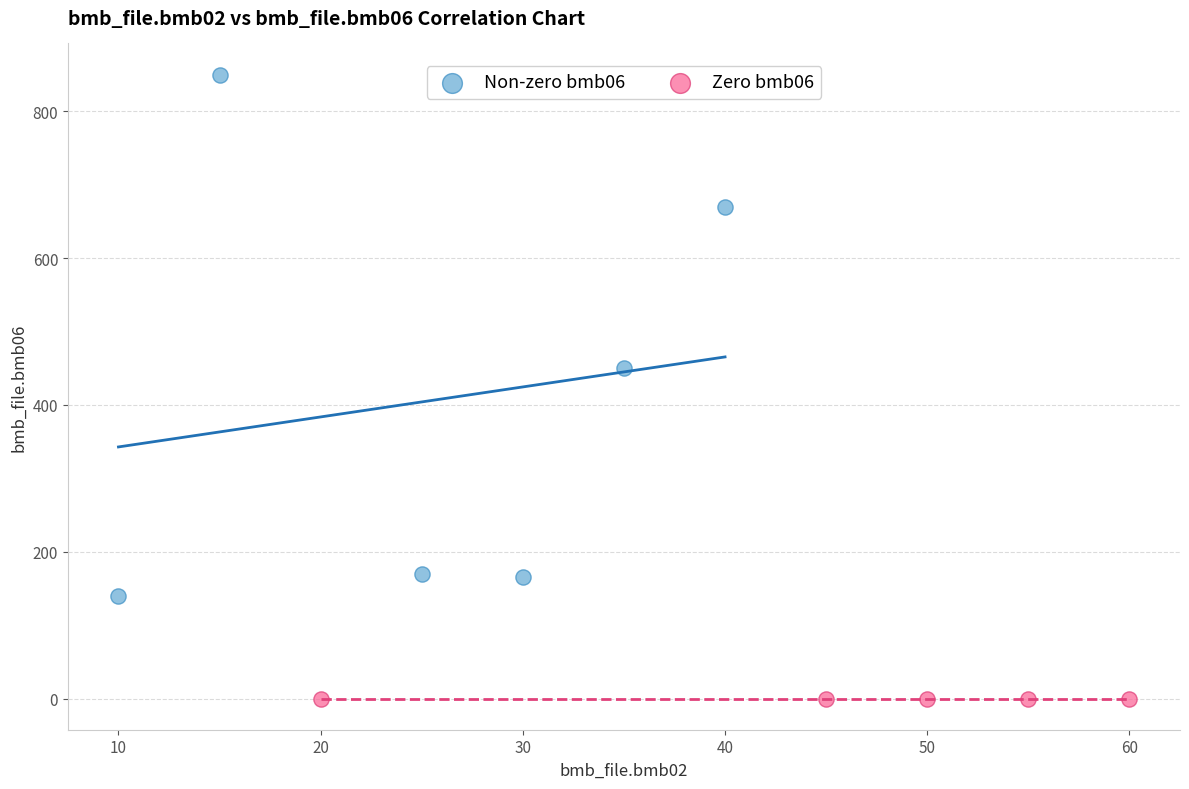

Which series contains the lowest Y value?

Zero bmb06